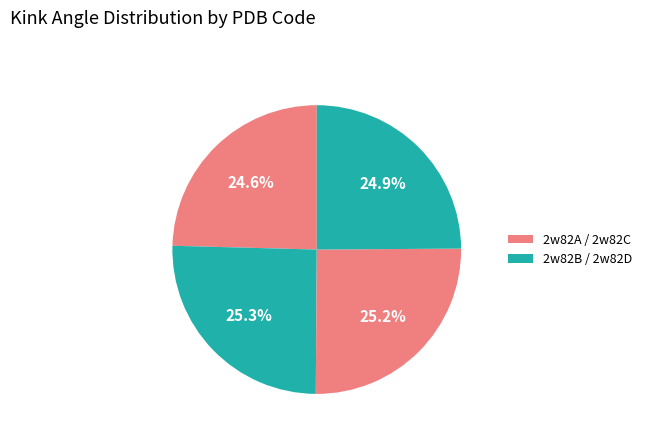

Is there a majority slice in this chart?

No